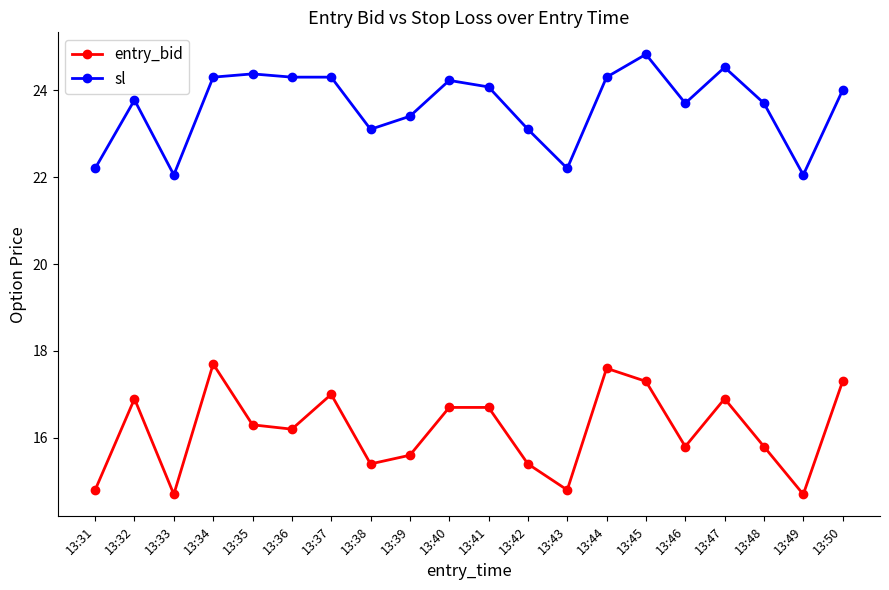

True or false: entry_bid has a value of 14.7 at 13:33.

True